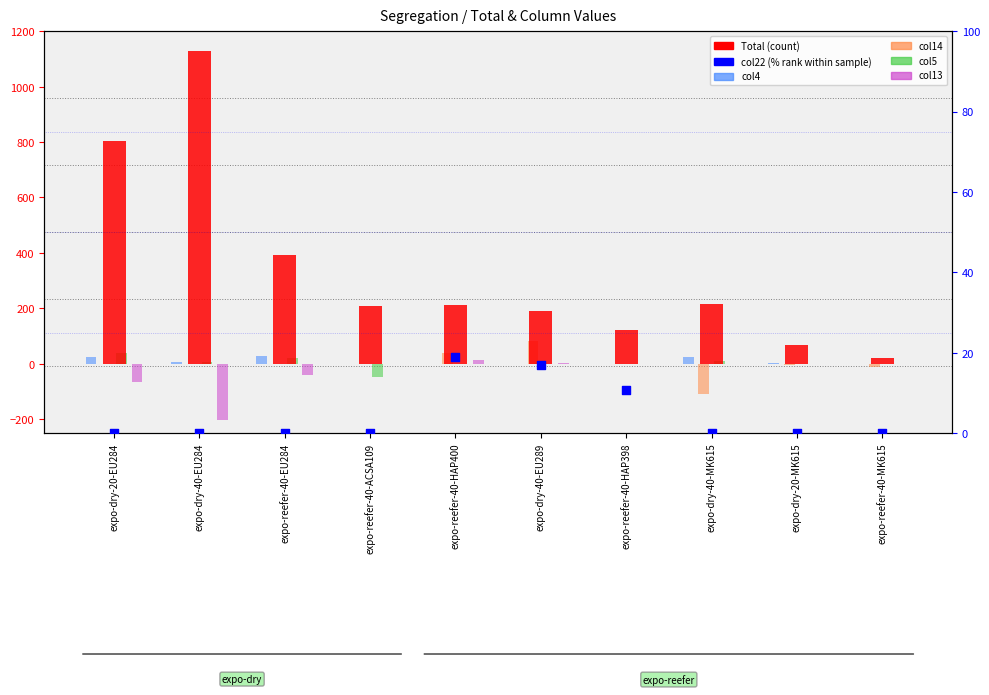

At how many categories does at least one series exceed 878?

1